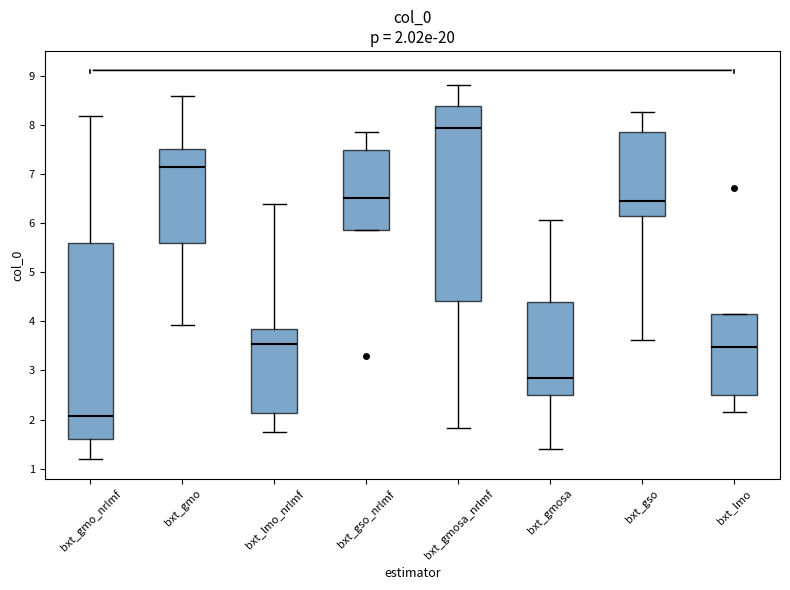

Which box's median line is the lowest?

bxt_gmo_nrlmf